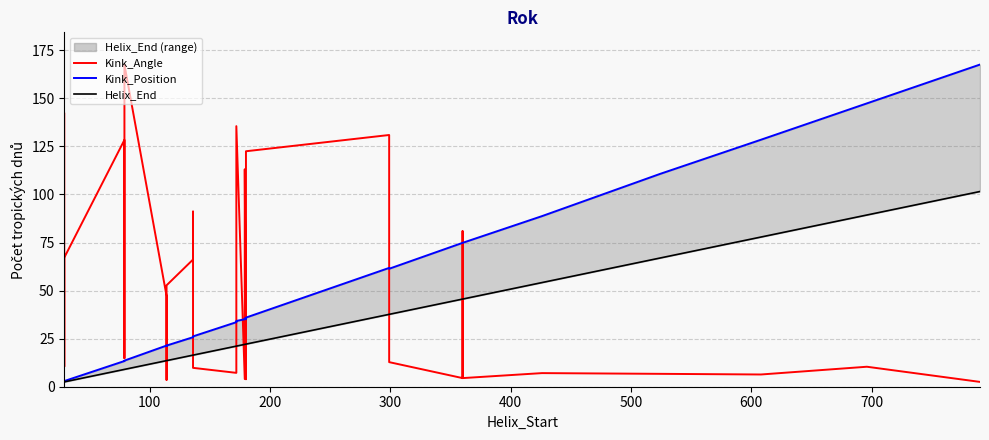

Rank the series by their maximum value, from lowest to highest.

Helix_End_line, Kink_Angle, Kink_Position